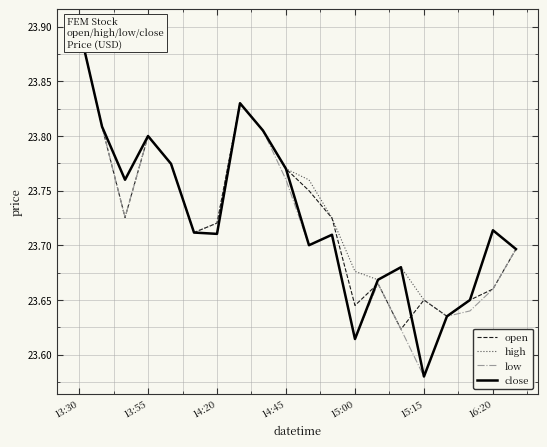

After their last crossing, which series has the higher values: close or open?

open